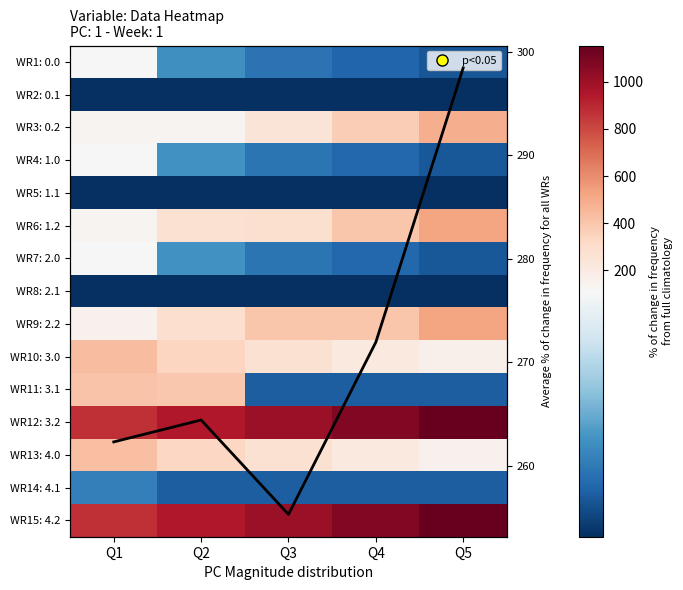

Which category has the highest value in the WR13: 4.0 series?

Q1